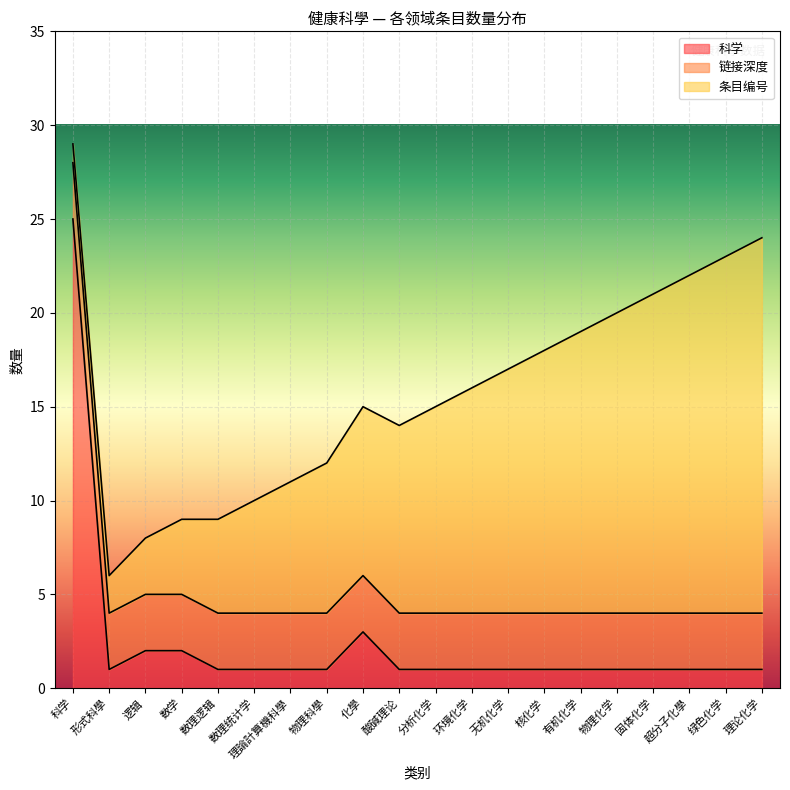

Does the chart display data point markers on the line(s)?

No